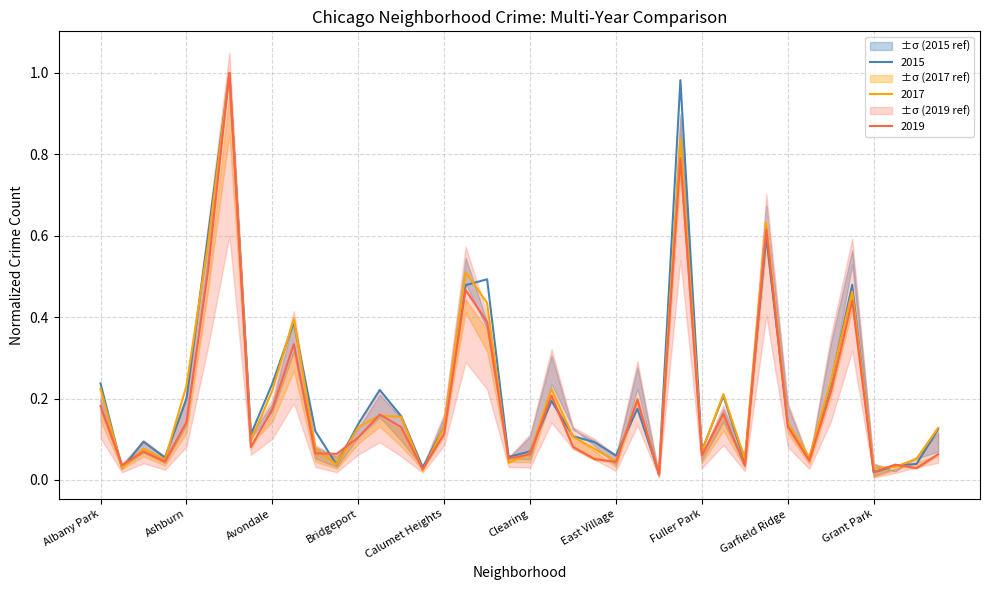

Reading left to right, extract all data points from this chart.

2015: 0.2	0.0	0.1	0.1	0.2	0.6	1.0	0.1	0.2	0.4	0.1	0.0	0.1	0.2	0.2	0.0	0.1	0.5	0.5	0.1	0.1	0.2	0.1	0.1	0.1	0.2	0.0	1.0	0.1	0.2	0.0	0.6	0.1	0.1	0.2	0.5	0.0	0.0	0.0	0.1
2017: 0.2	0.0	0.1	0.0	0.2	0.6	1.0	0.1	0.2	0.4	0.1	0.0	0.1	0.2	0.2	0.0	0.1	0.5	0.4	0.0	0.1	0.2	0.1	0.1	0.0	0.2	0.0	0.8	0.1	0.2	0.1	0.6	0.1	0.1	0.2	0.5	0.0	0.0	0.1	0.1
2019: 0.2	0.0	0.1	0.0	0.1	0.5	1.0	0.1	0.2	0.3	0.1	0.1	0.1	0.2	0.1	0.0	0.1	0.5	0.4	0.1	0.1	0.2	0.1	0.1	0.0	0.2	0.0	0.8	0.1	0.2	0.0	0.6	0.1	0.0	0.2	0.4	0.0	0.0	0.0	0.1